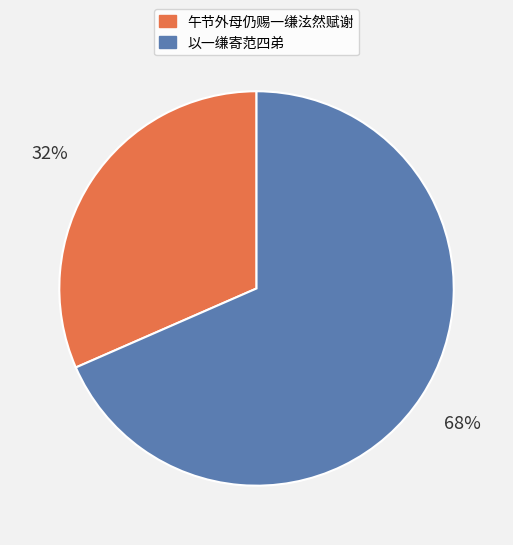

Is it true that 午节外母仍赐一缣泫然赋谢 is 39% of the pie?

False